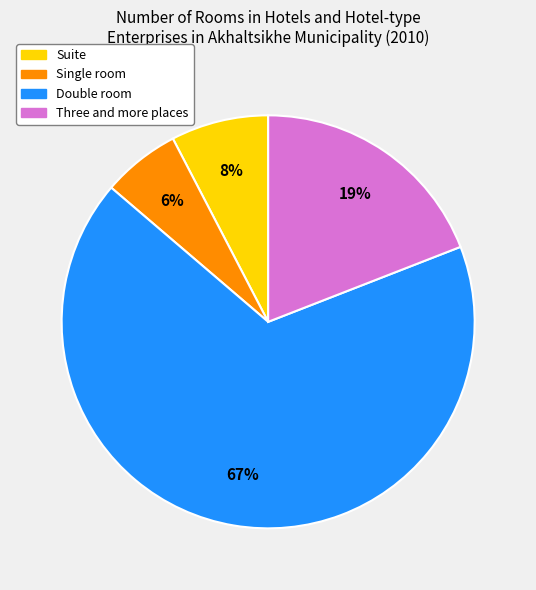

Approximately how many times larger is the value at Single room compared to Suite?

0.8